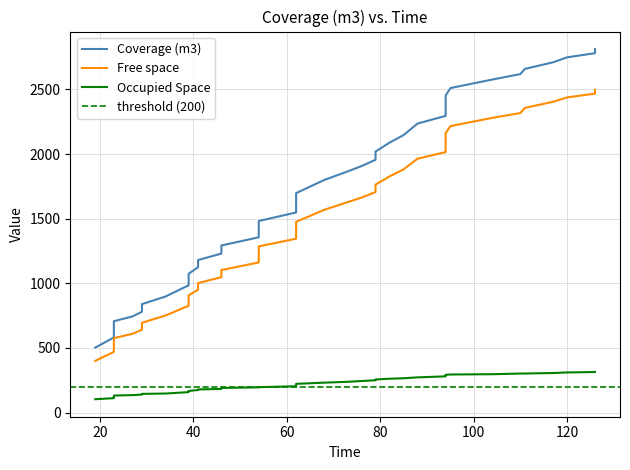

How many lines are shown in the chart?

3